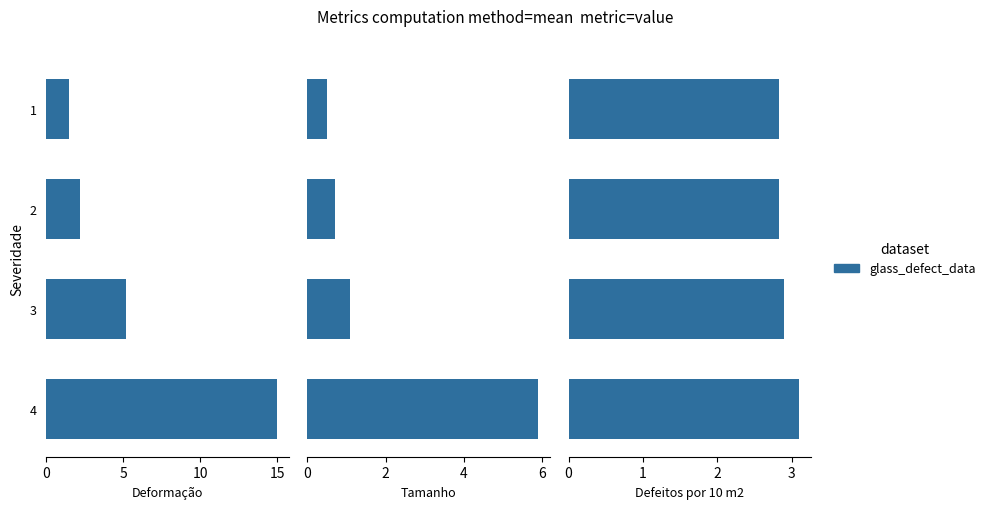

How many bars are there in total?

12